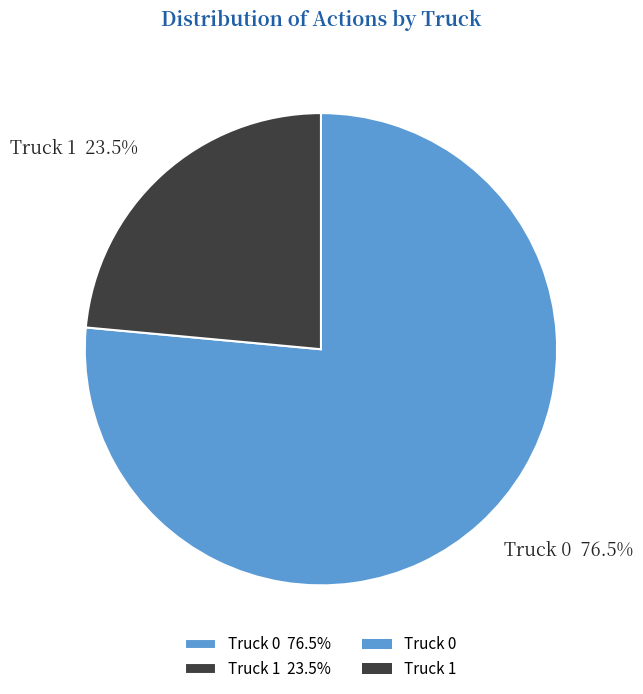

To the nearest percent, what is the difference between the Truck 0 and Truck 1 slice percentages?

53%